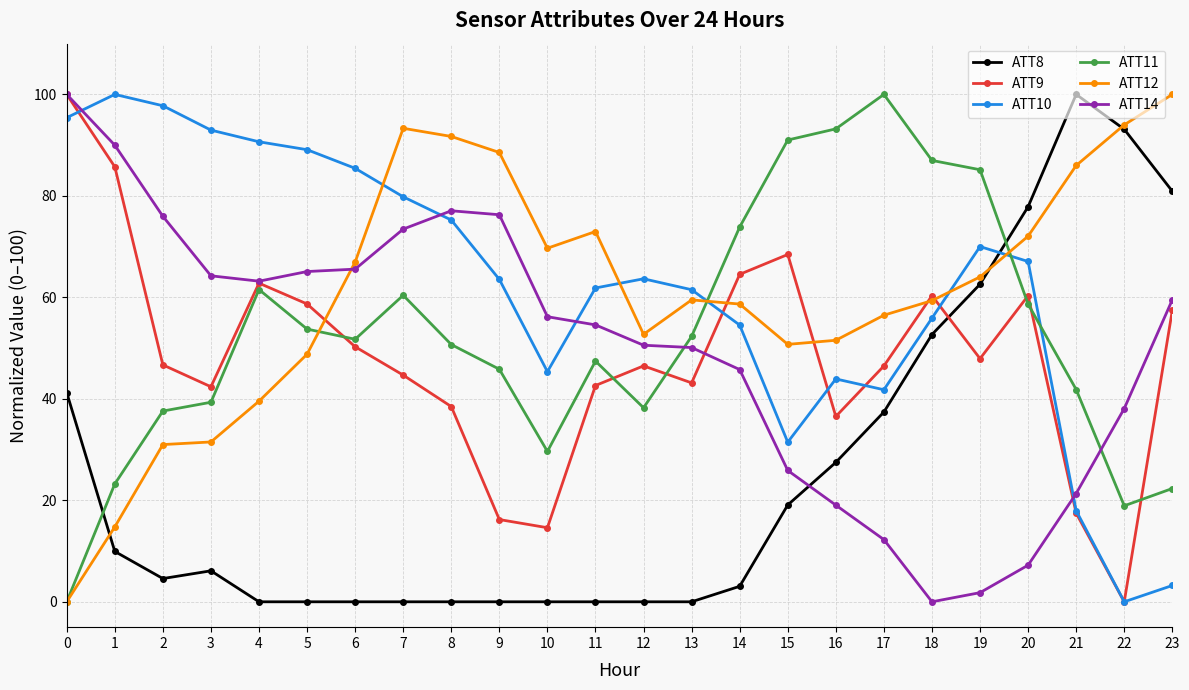

True or false: ATT11 has more than 2 points higher than both neighbors.

True